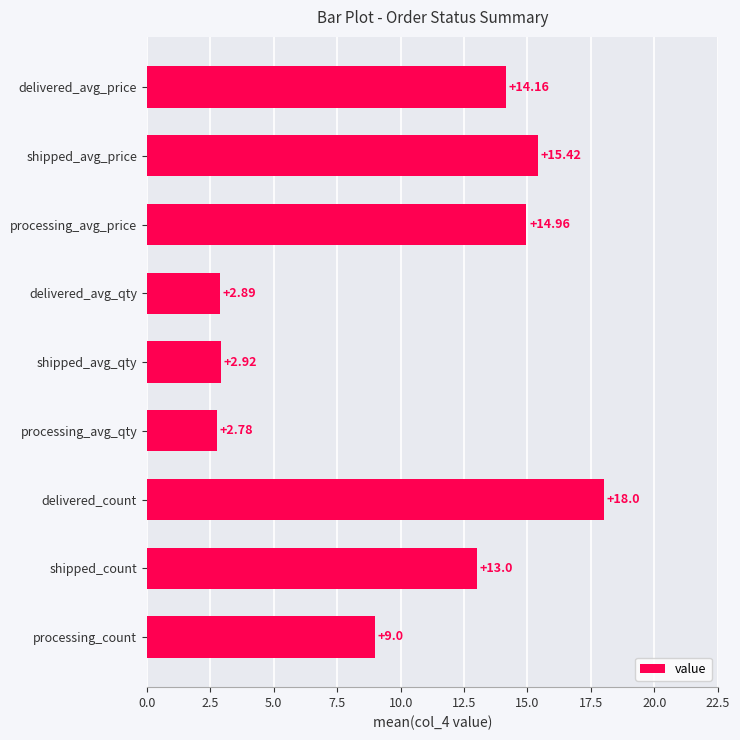

What is the label of the 4th bar from the top?

delivered_avg_qty